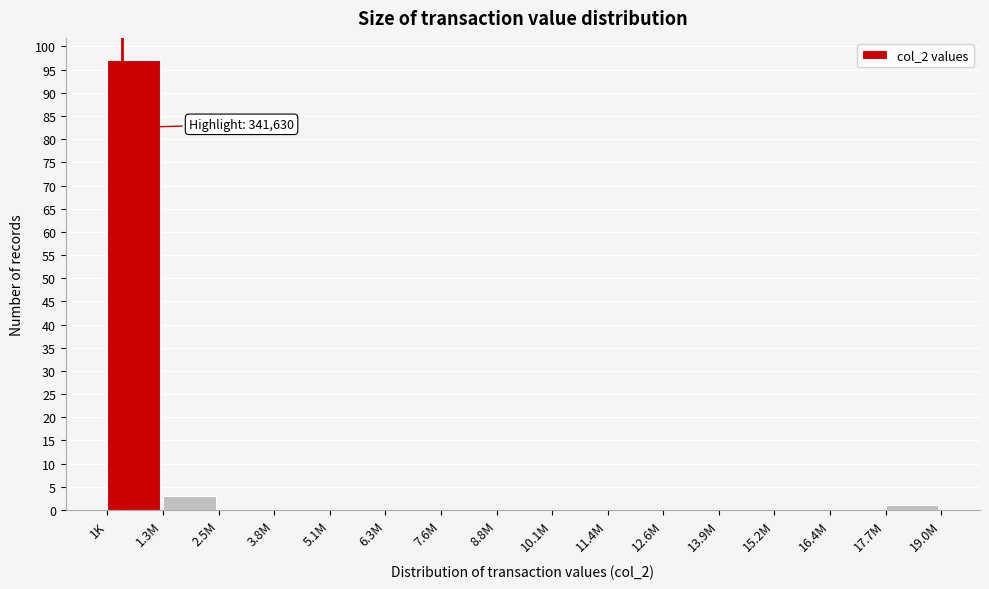

Reading left to right, list all the values displayed in this chart.

1K=97	1.3M=3	2.5M=0	3.8M=0	5.1M=0	6.3M=0	7.6M=0	8.8M=0	10.1M=0	11.4M=0	12.6M=0	13.9M=0	15.2M=0	16.4M=0	17.7M=1